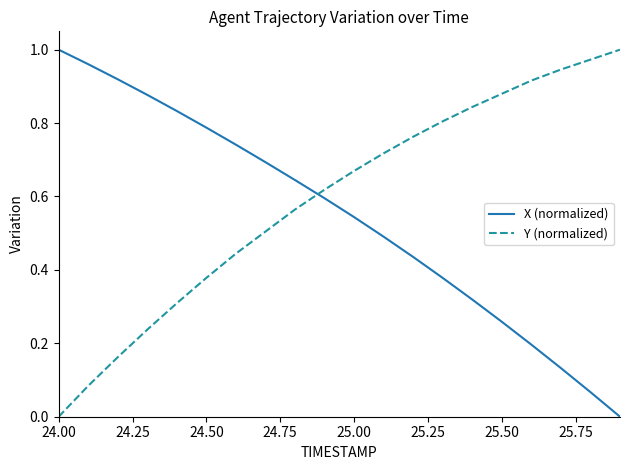

Which series has the largest total across all categories?

Y (normalized)